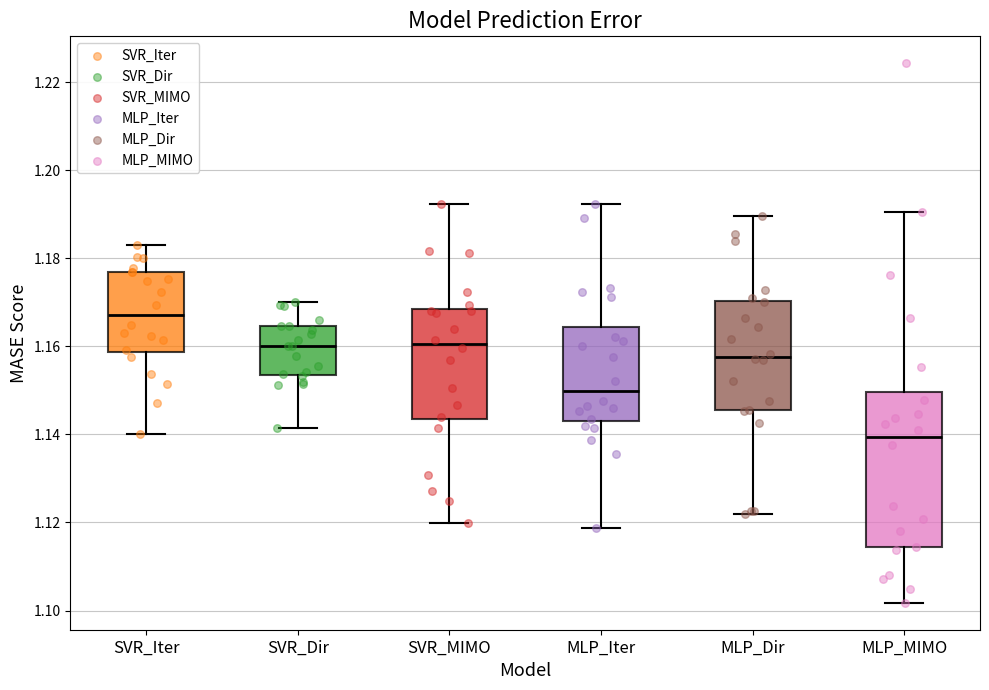

Where does the upper whisker of the box for MLP_MIMO end on the y-axis? The values are not printed on the chart, so give them approximately, as read against the axis.

1.190